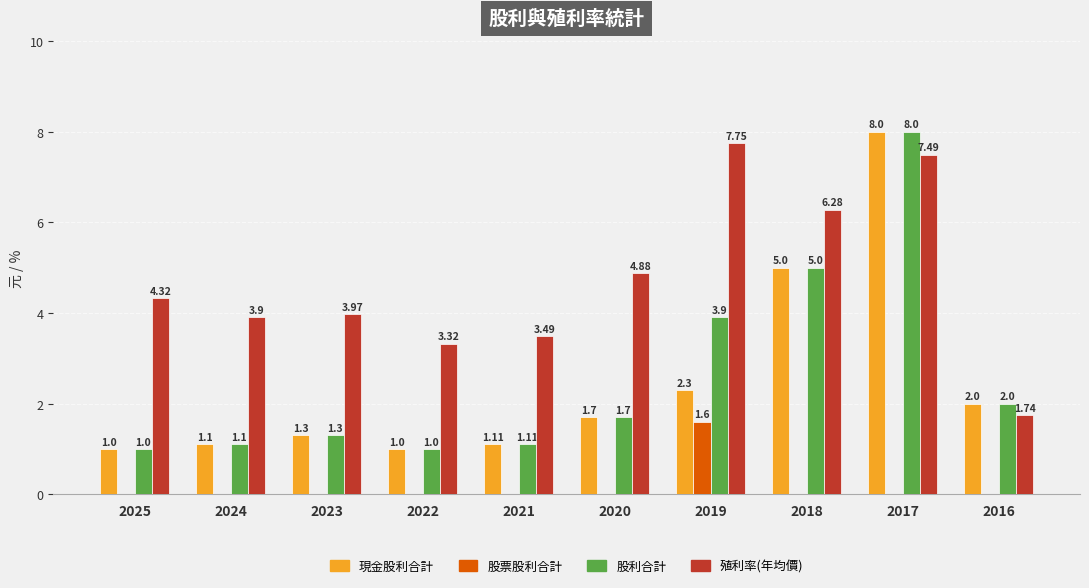

How many data points does each series have?

10